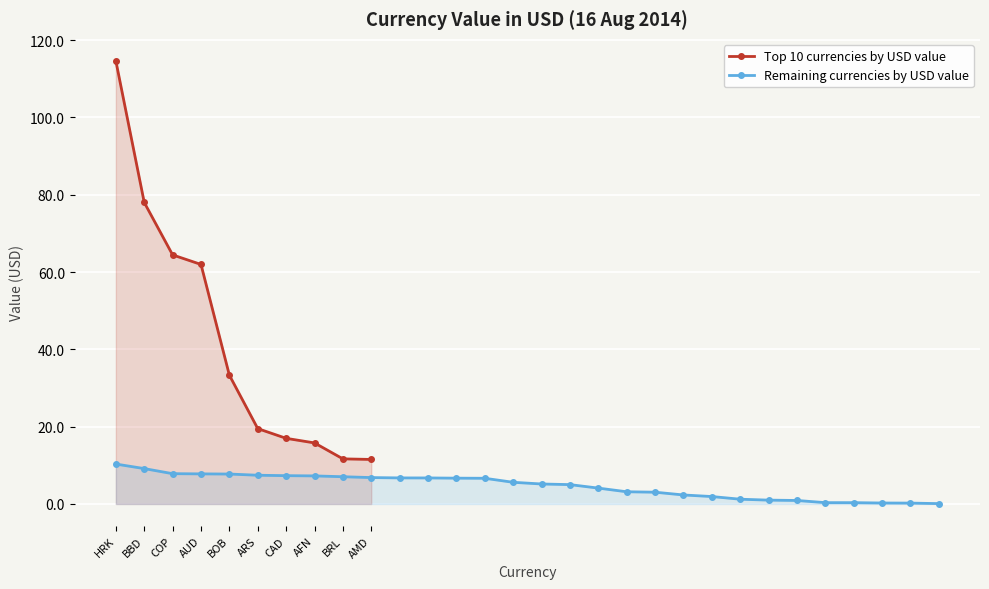

What is the difference between the maximum and second lowest values?

114.4